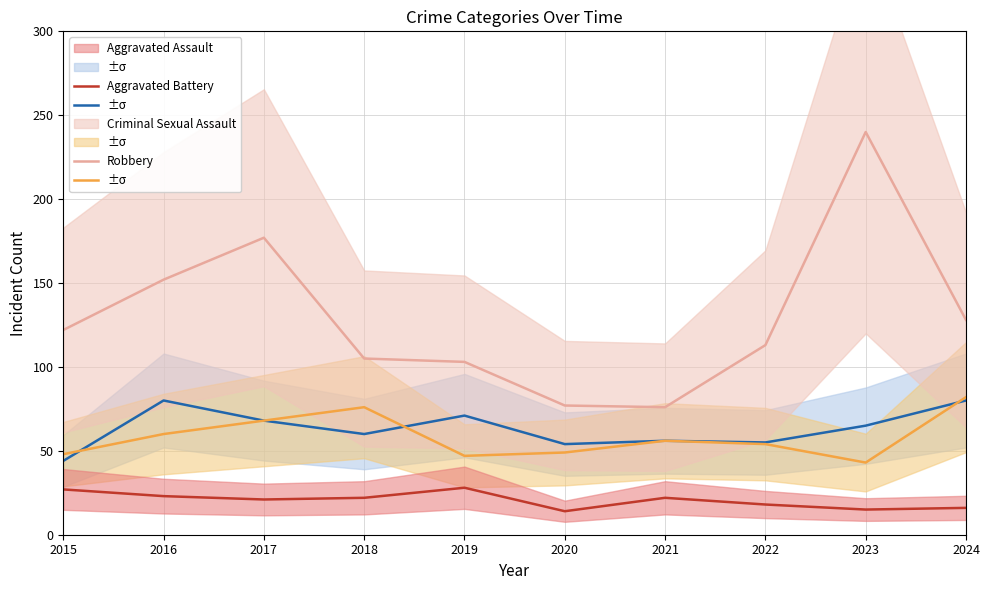

Which series has the widest spread of values?

Robbery